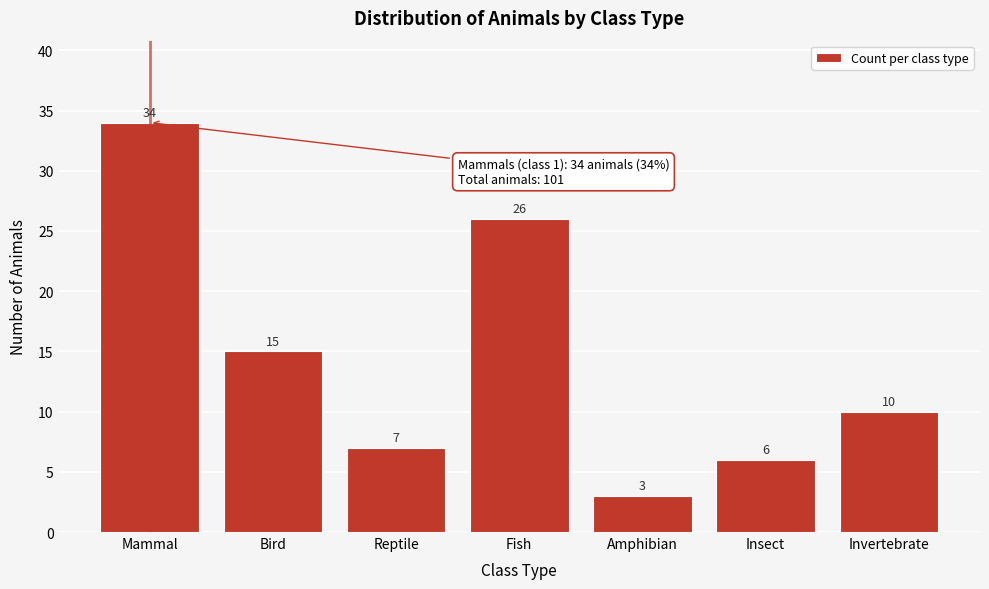

Reading right to left, transcribe all the data shown in this chart.

10	6	3	26	7	15	34